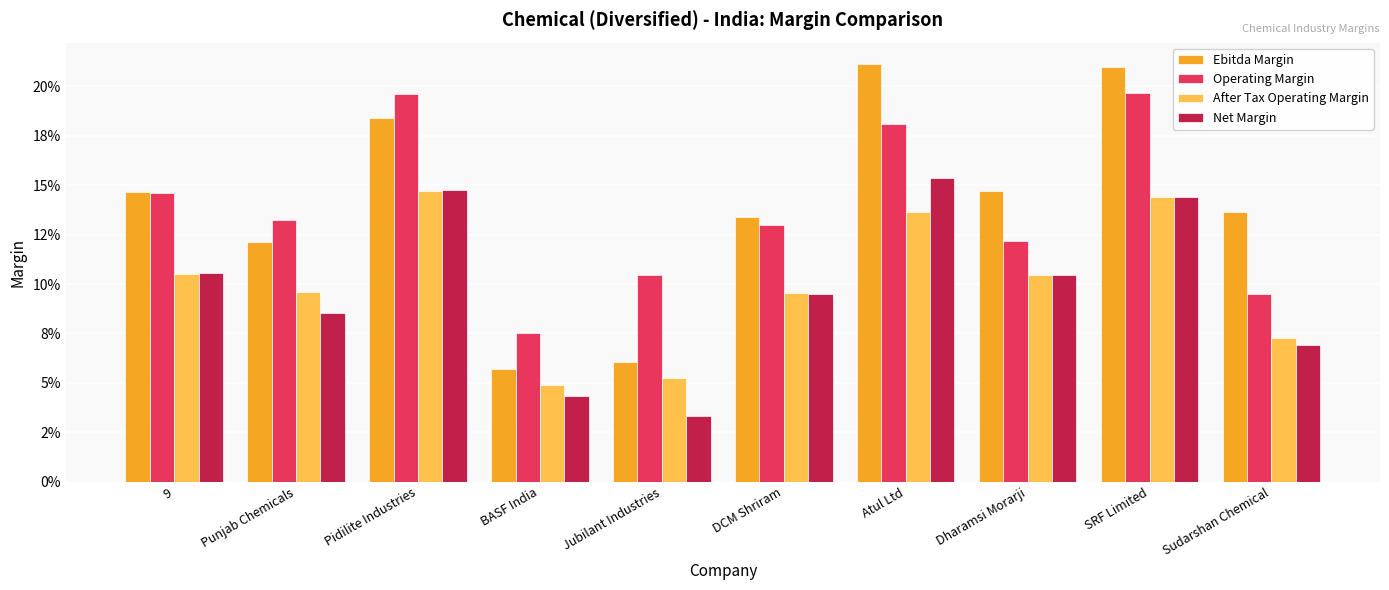

At which label is Net Margin closest to 0?

Jubilant Industries